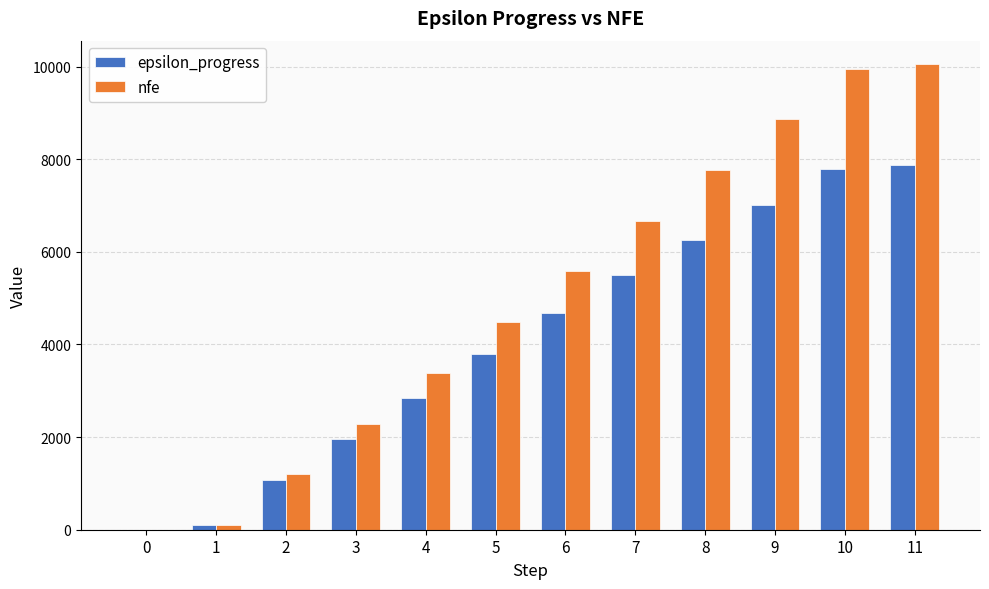

Are the bars grouped side by side (vs. stacked)?

Yes